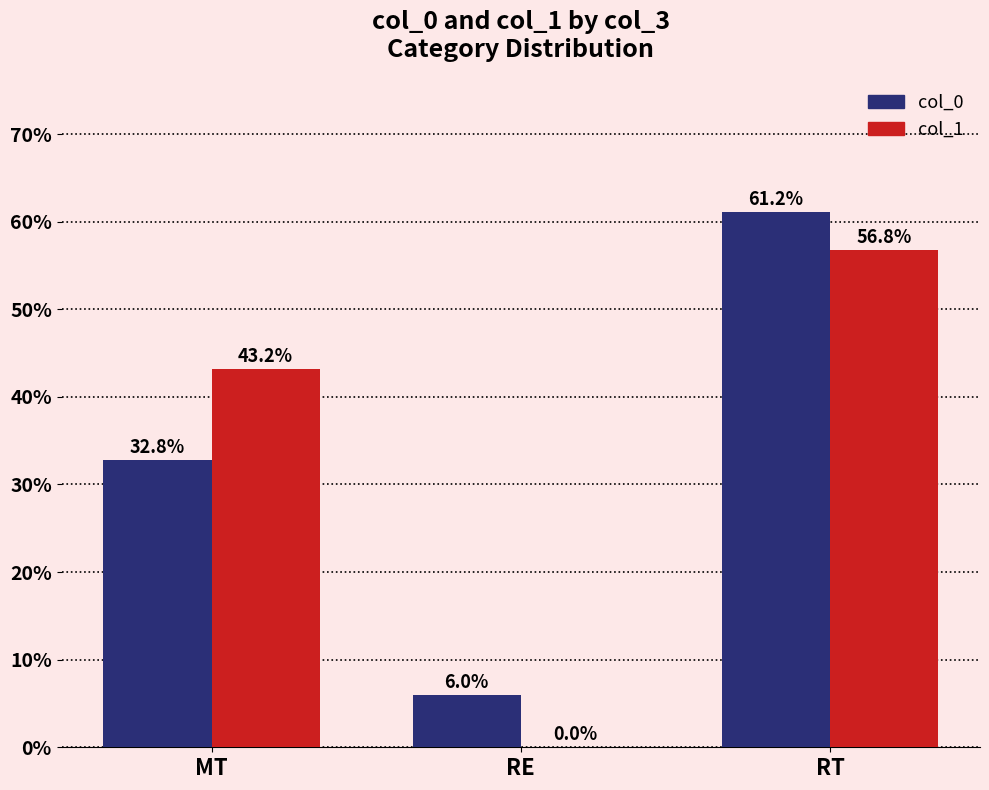

The value of col_1 at MT is 43.2. True or false?

True